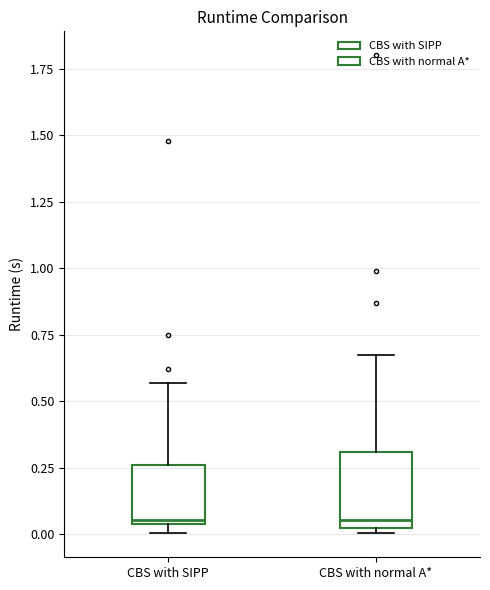

Reading left to right, transcribe this box plot: for each box, give where its median line is, the range the box spans, and where its two whiskers end, as read against the y-axis. The values are not printed on the chart, so give them approximately, as read against the axis.

CBS with SIPP: median 0.05, box 0.05 to 0.25, whiskers 0.00 to 0.55
CBS with normal A*: median 0.05, box 0.00 to 0.30, whiskers 0.00 (just below the box's lower edge) to 0.70